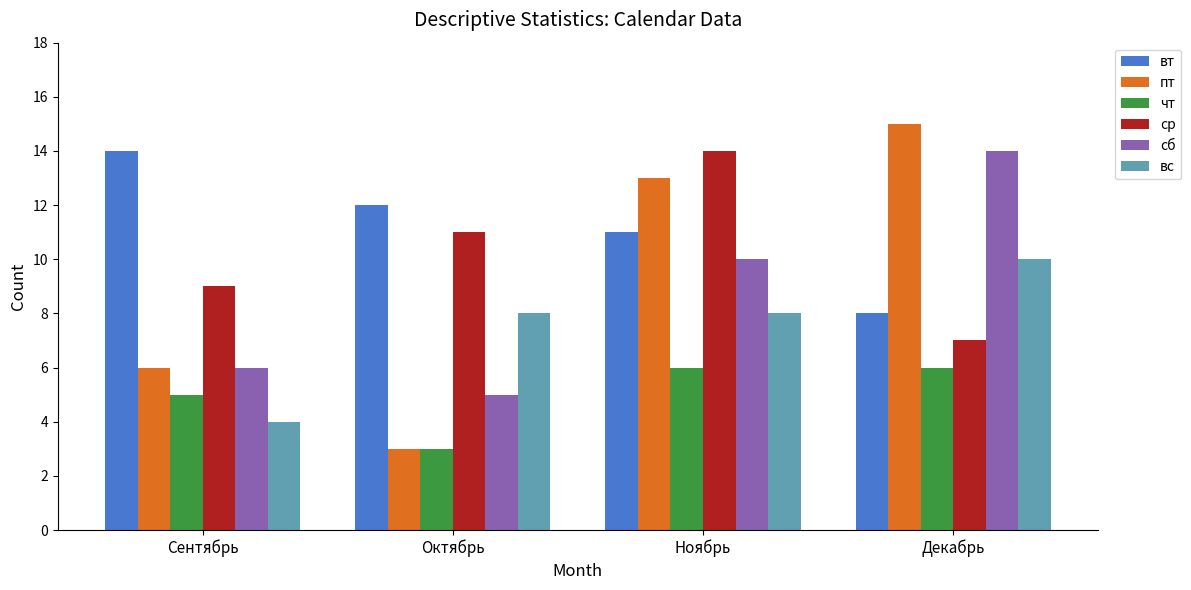

Which series has the largest range (max minus min)?

пт